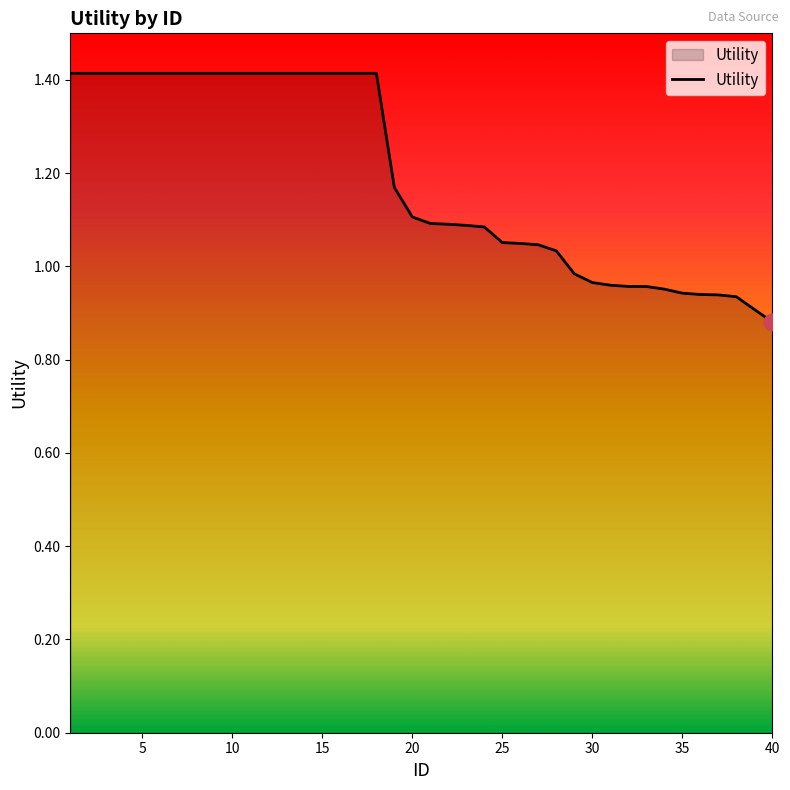

What is the maximum value shown in the chart?

1.4